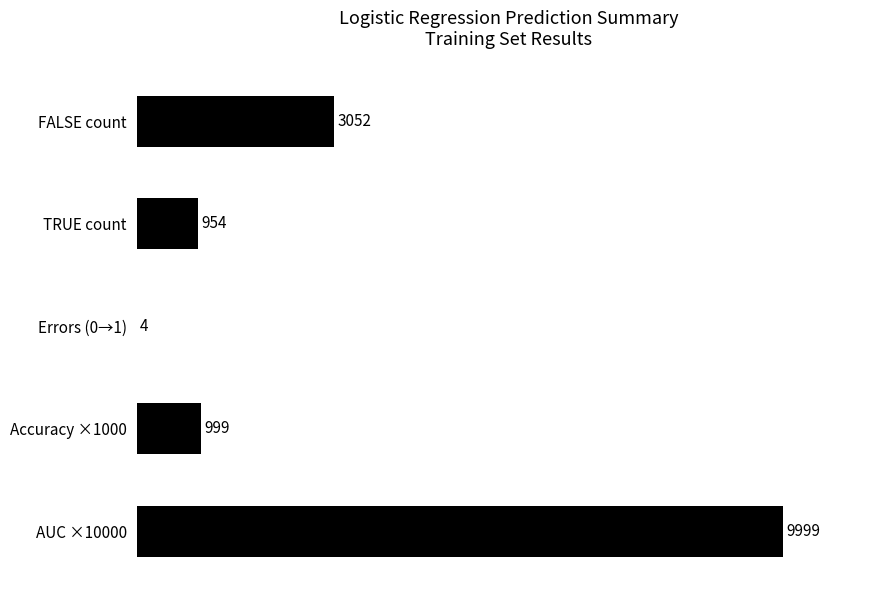

Count the number of data series in this chart.

1